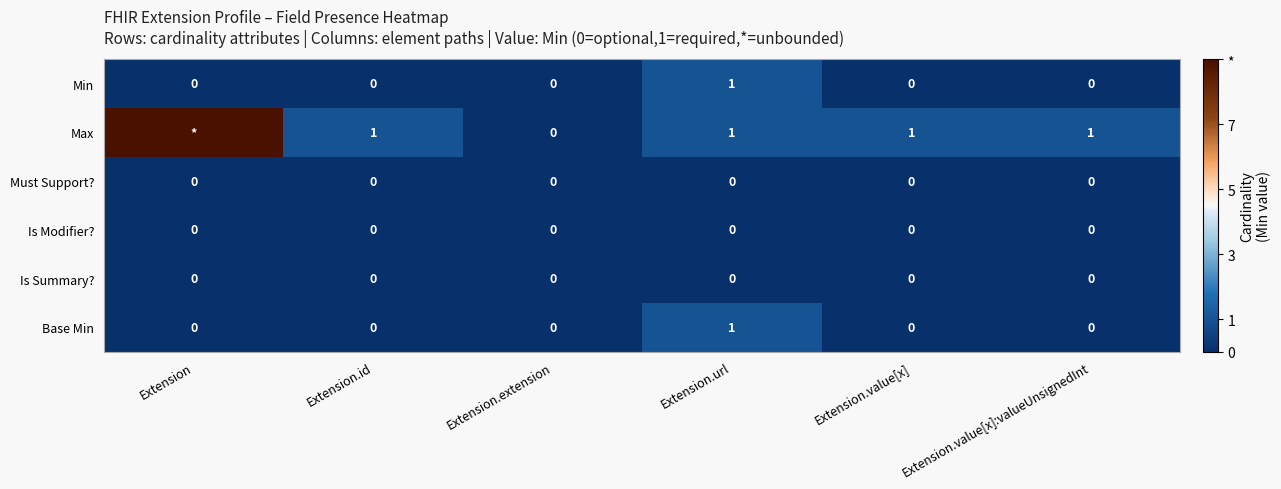

How many positive values does the Base Min series have?

1